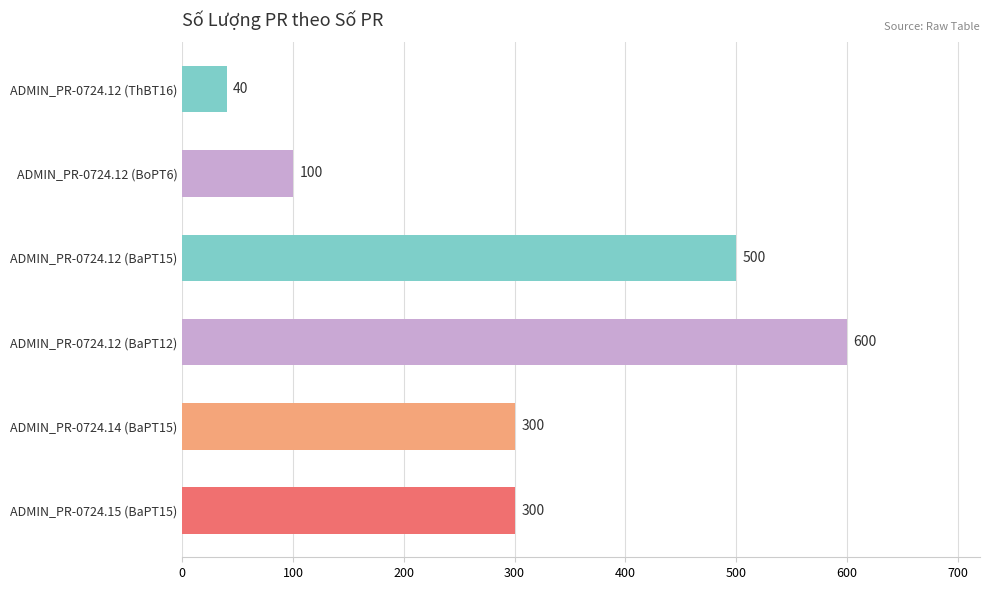

How many data points are less than 300?

2